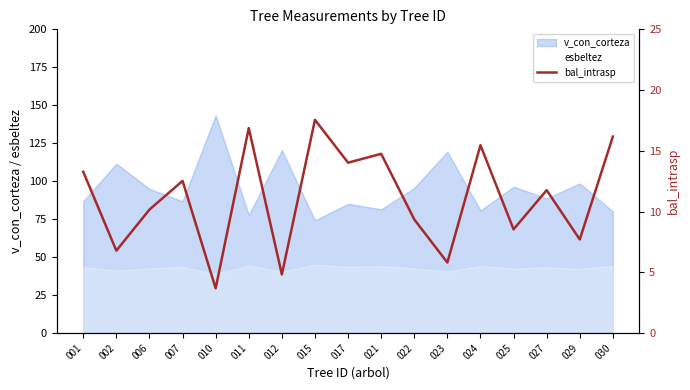

How many interior local peaks (higher than both neighbors) does the data have?

6